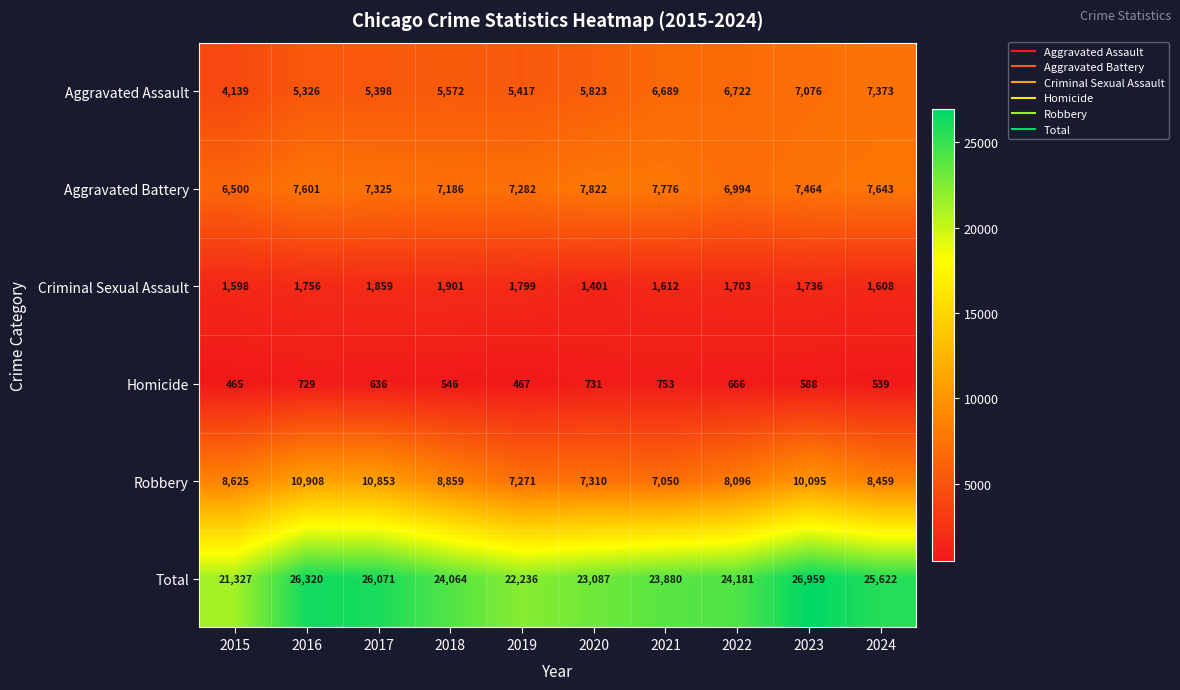

What is the difference between the maximum and minimum values in the Homicide series?

288